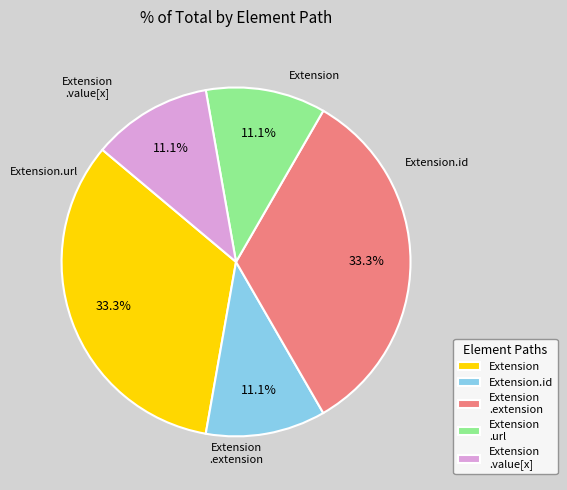

To the nearest percent, what is the difference between the largest and smallest slice percentages?

22%